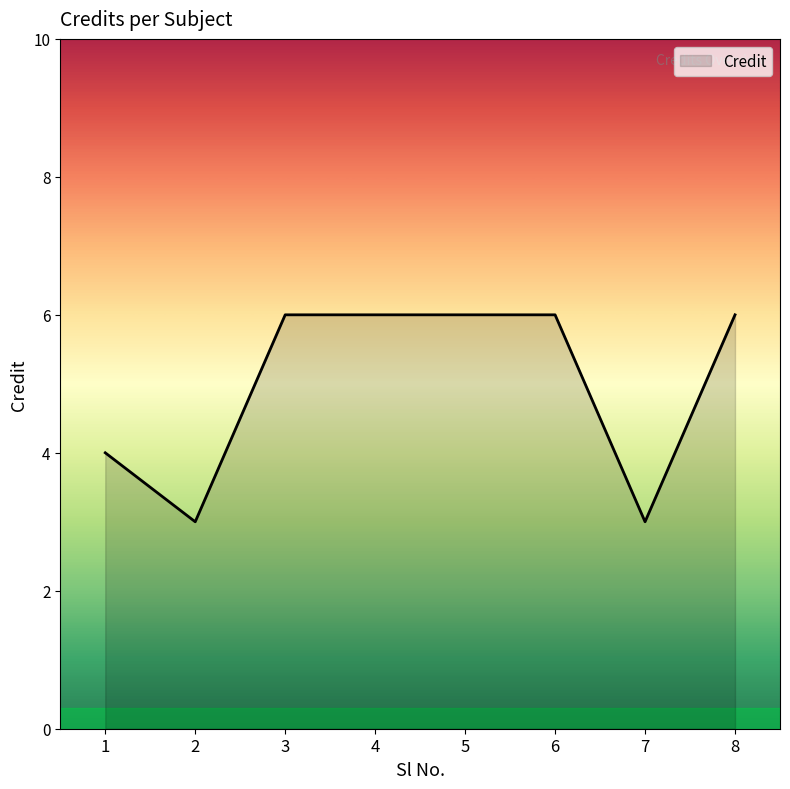

How many values are below 6?

3